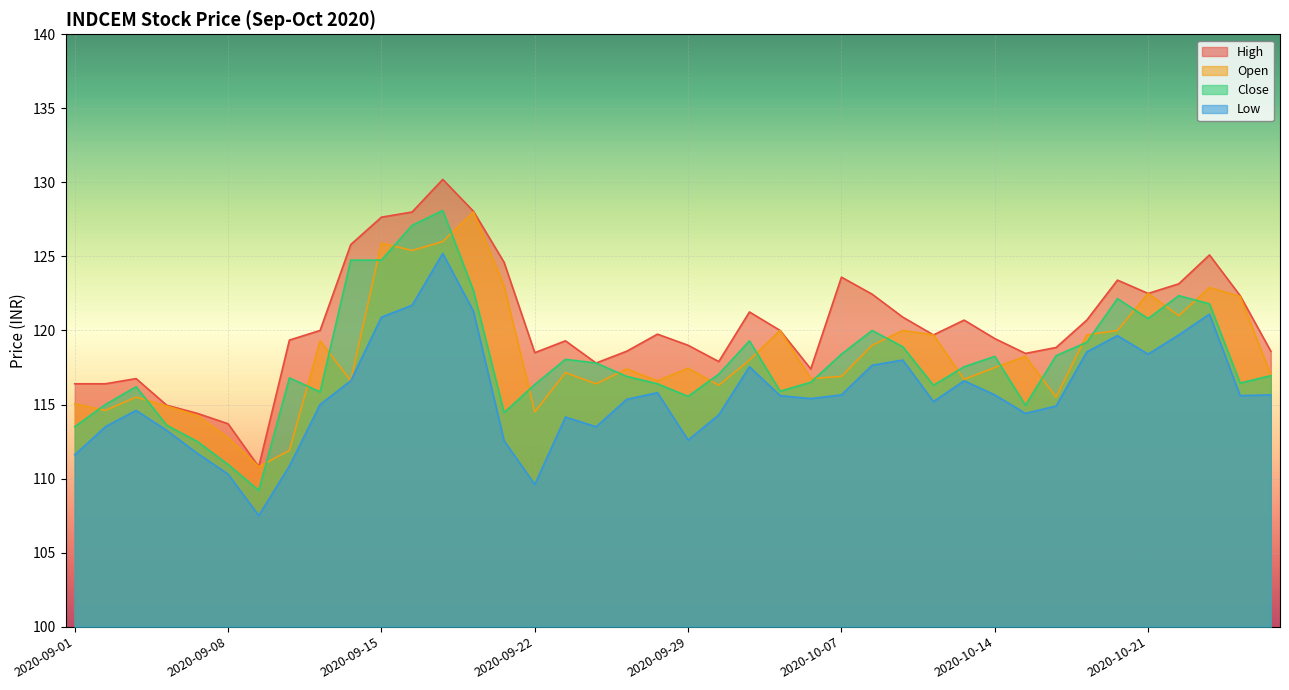

The value of close at 2020-10-16 is 212.6. True or false?

False